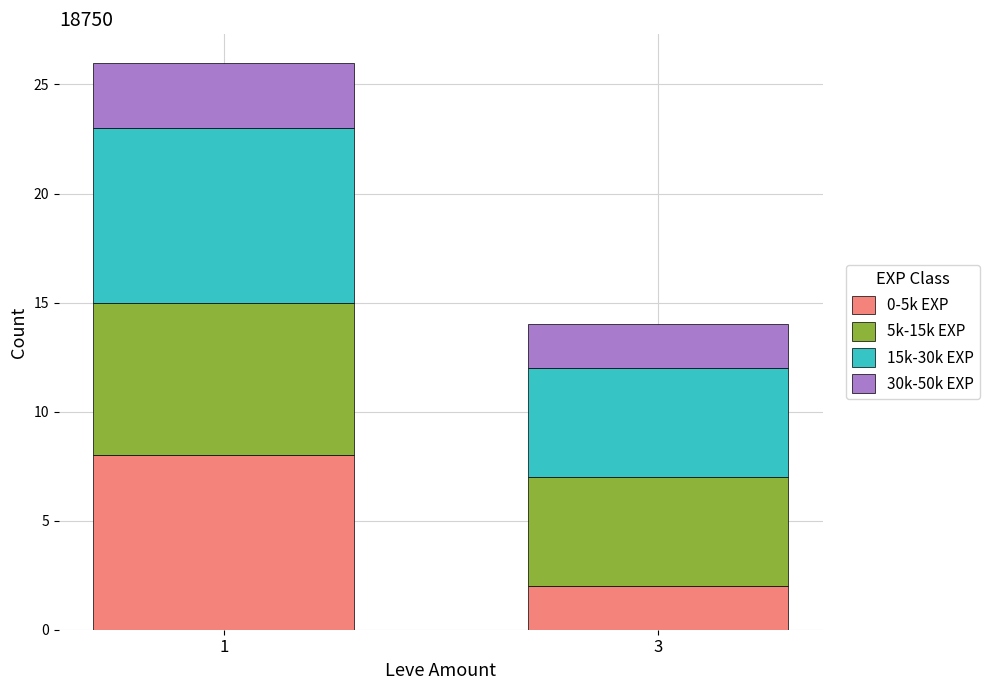

Rank the categories by 0-5k EXP value from highest to lowest.

1, 3